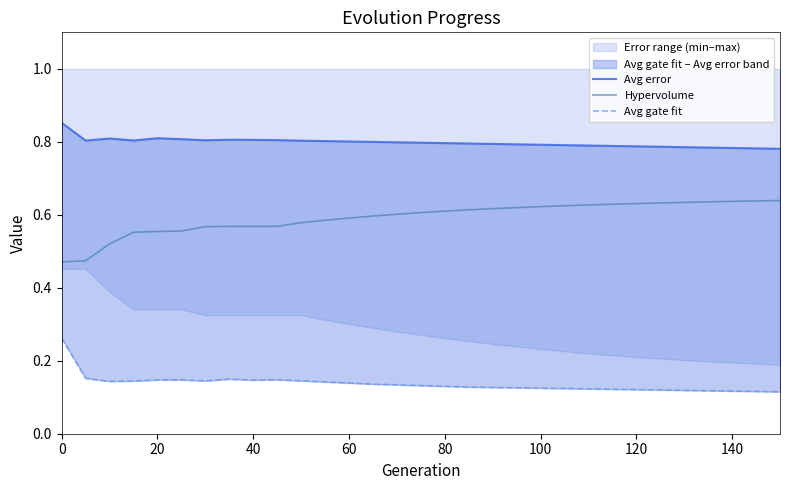

True or false: Avg error and Hypervolume cross at least once.

False